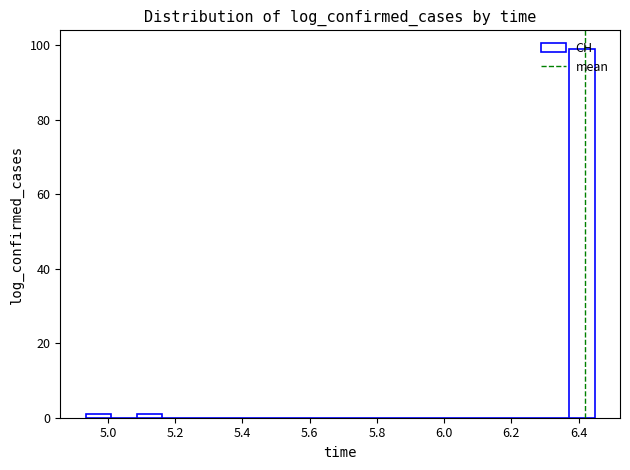

Around what value on the x-axis is the tallest bar? Give the approximate position of its centre, as read against the axis.

6.40